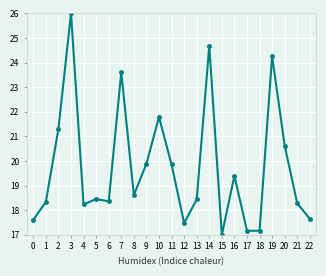

Which has a higher value, 18 or 19?

19